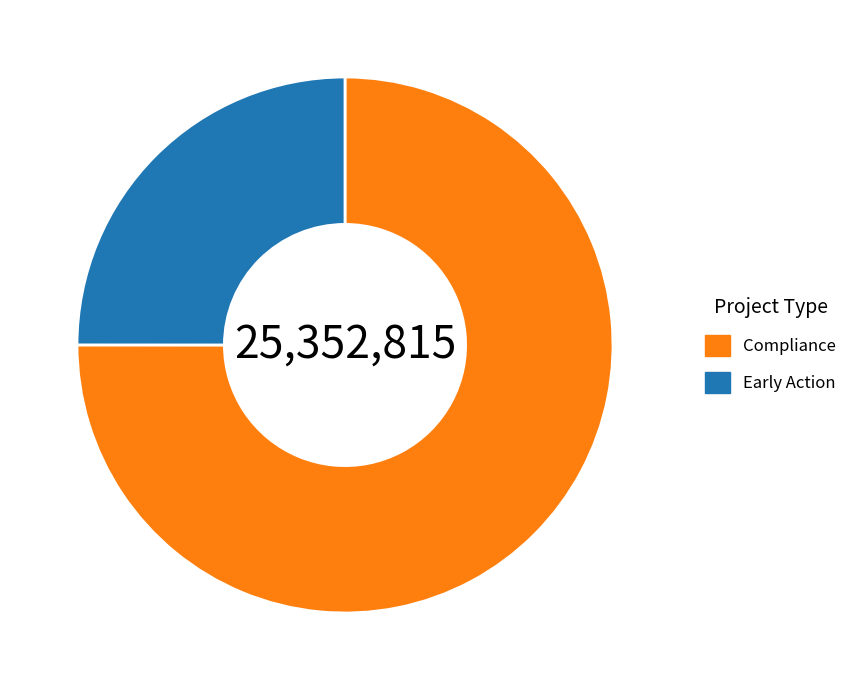

Count the number of slices in the pie.

2